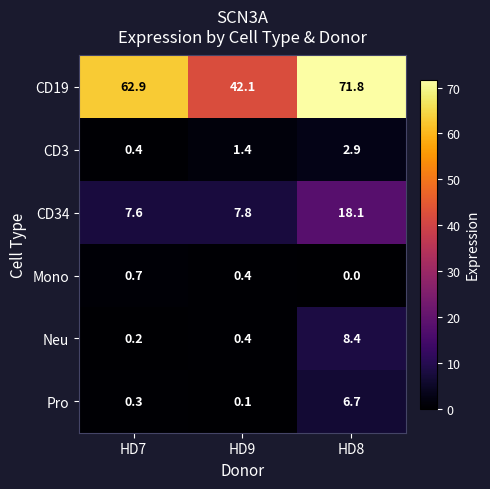

List the series in order of their peak value, lowest first.

Mono, CD3, Pro, Neu, CD34, CD19